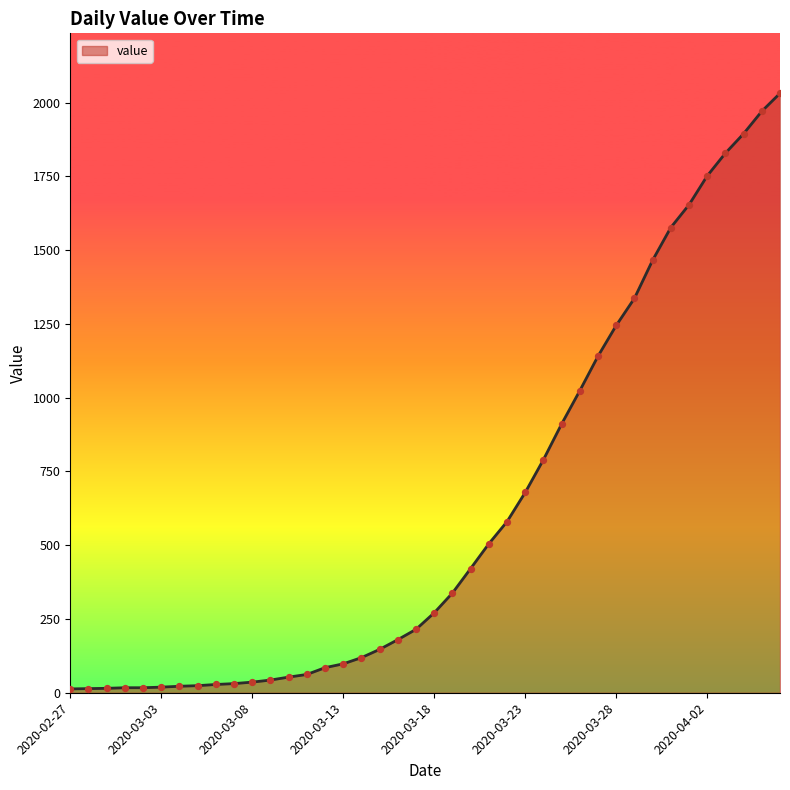

What is the greatest value displayed?

2032